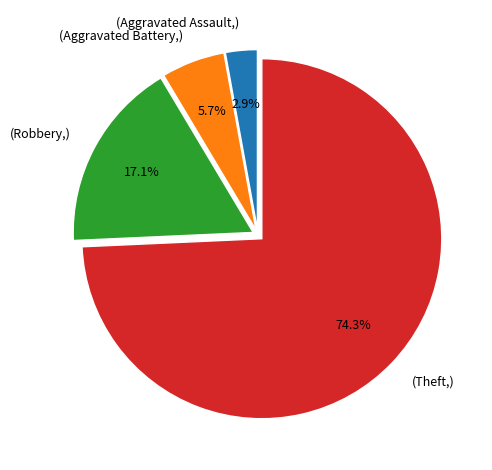

What is the total percentage of (Aggravated Battery,) and (Theft,)?

80.0%